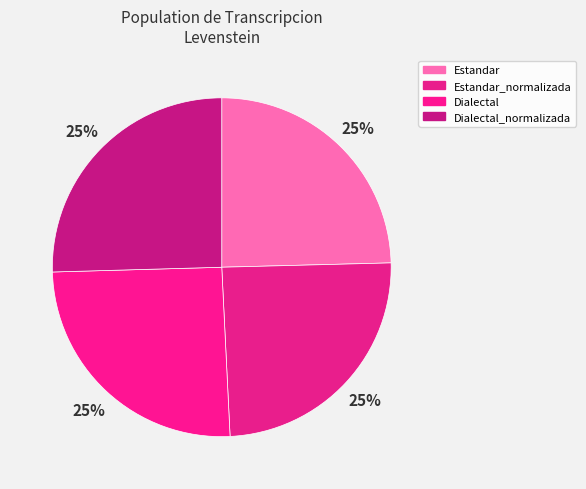

How many slices are in this pie chart?

4